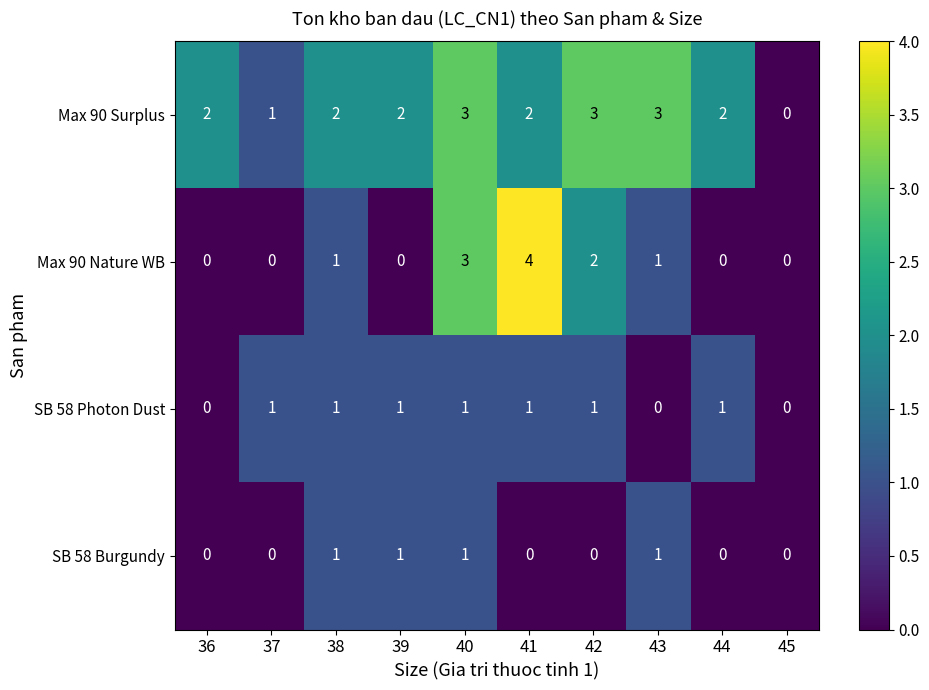

At which label is Max 90 Nature WB closest to 2?

42